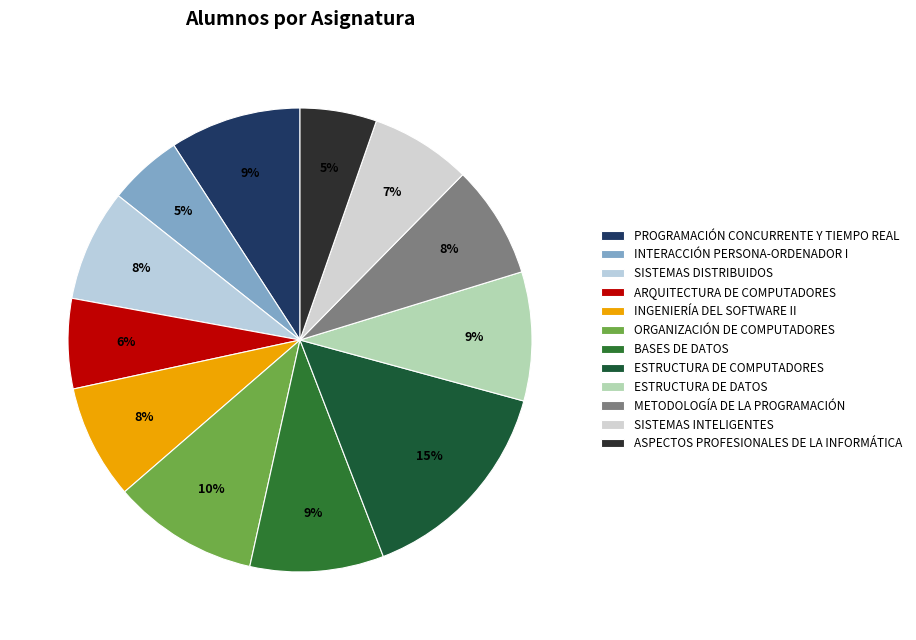

How many slices are in this pie chart?

12